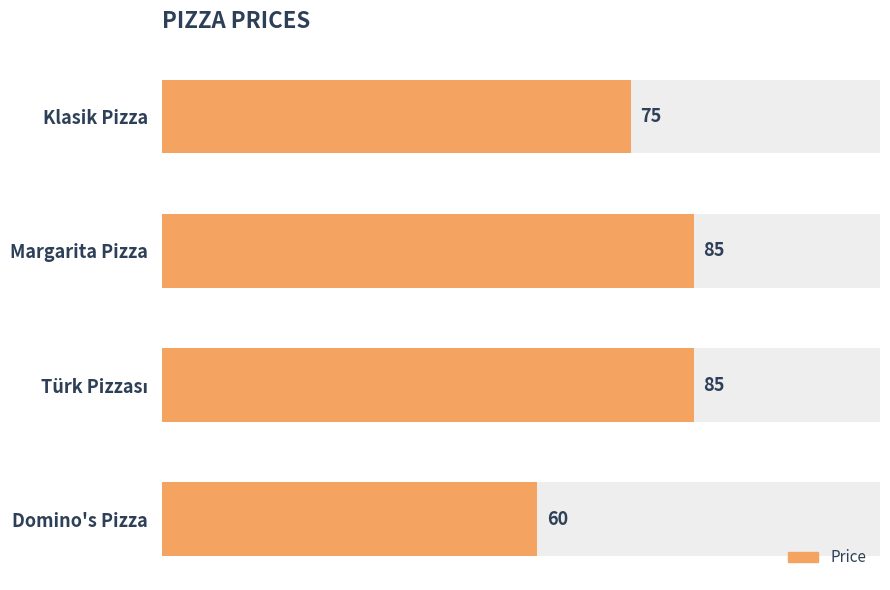

How many values are between 75 and 85?

3